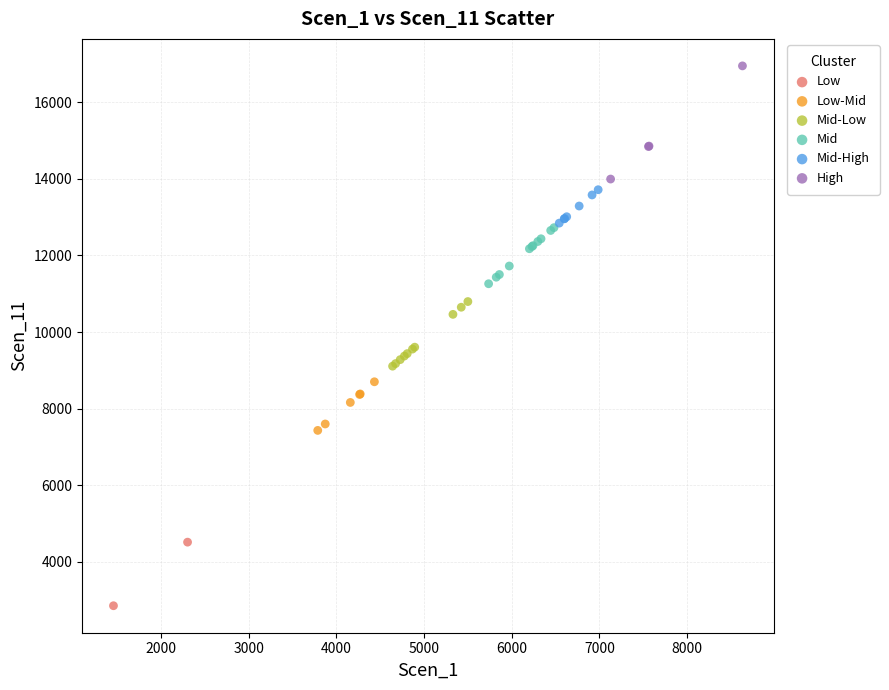

What are all the series names shown in the legend?

Low, Low-Mid, Mid-Low, Mid, Mid-High, High